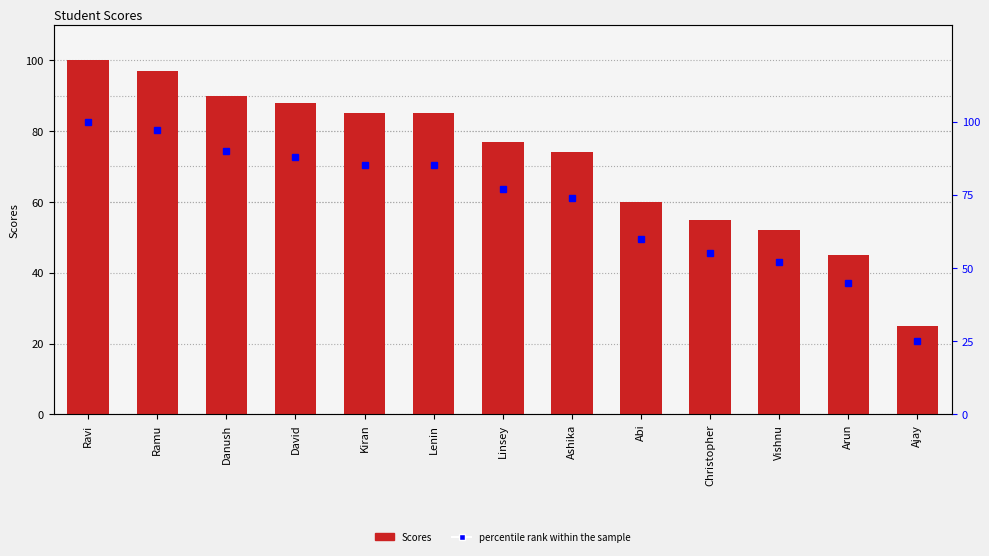

What position from the right is Linsey?

7